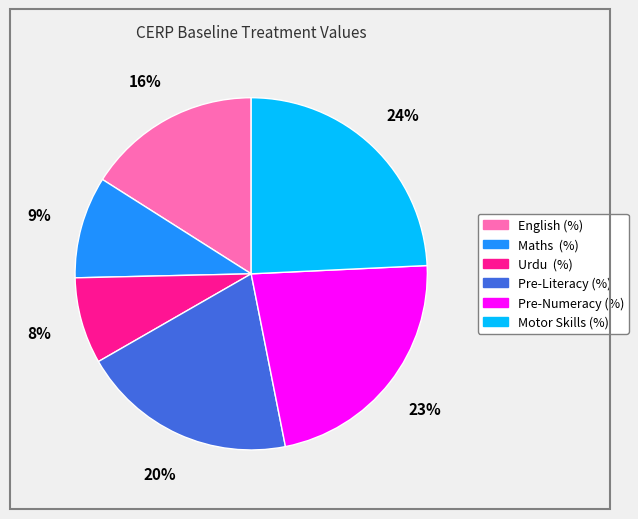

To the nearest percent, what is the difference between the largest and smallest slice percentages?

16%